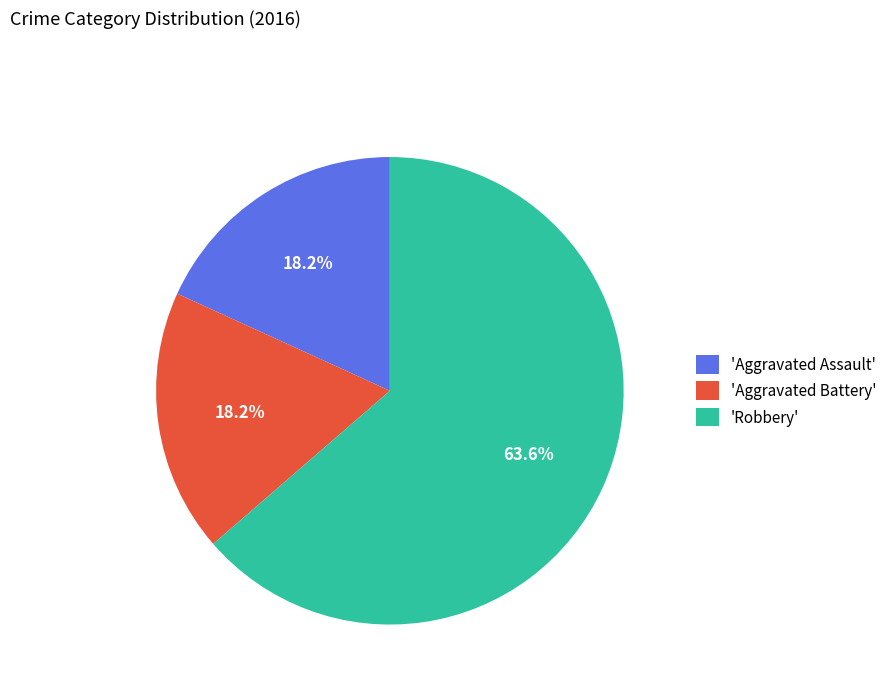

Which slice is the largest?

'Robbery'